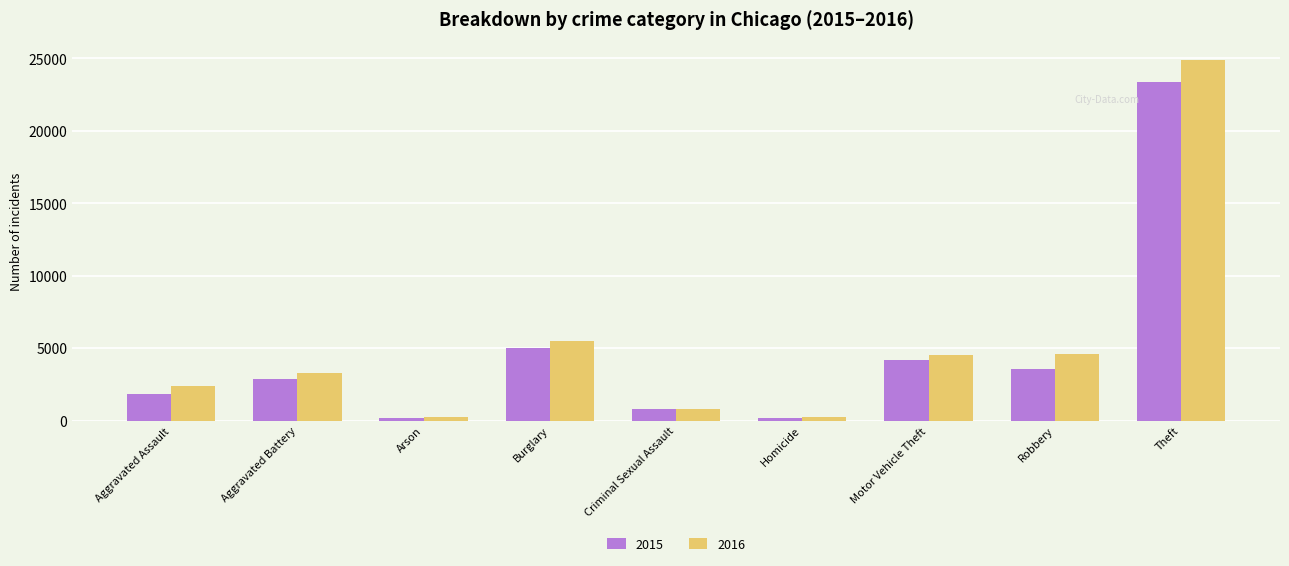

What position from the left is Criminal Sexual Assault?

5